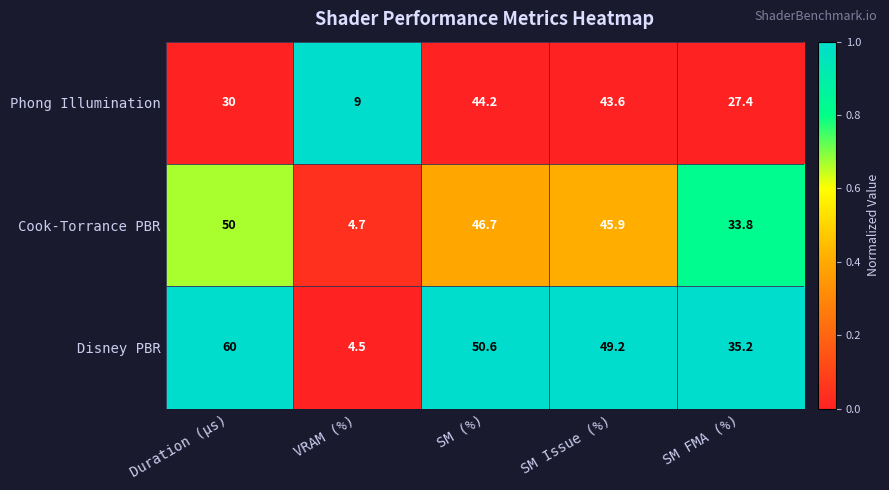

At which category does the chart reach its peak across all series?

Duration (µs)